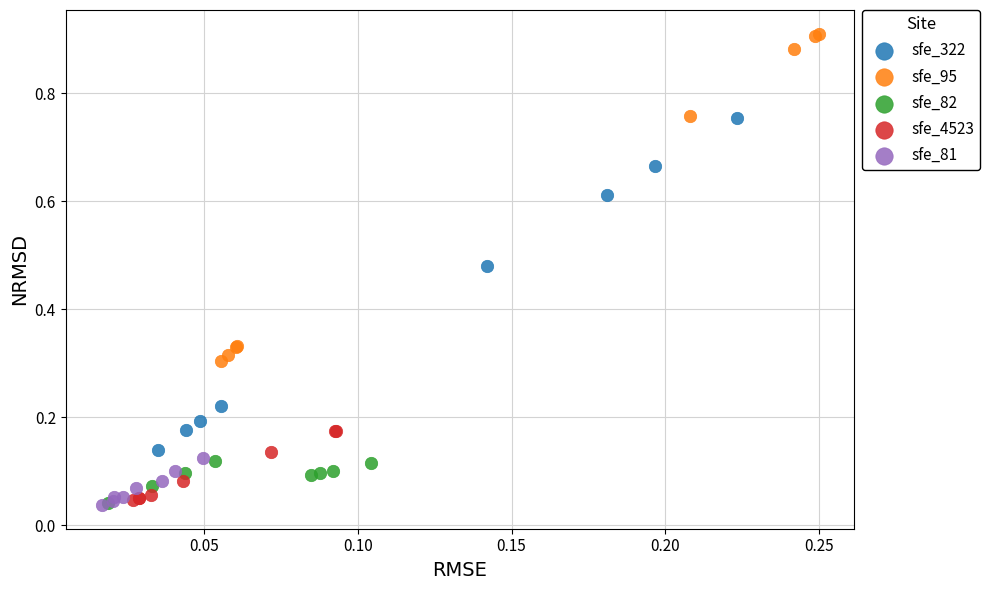

What are all the series names shown in the legend?

sfe_322, sfe_95, sfe_82, sfe_4523, sfe_81